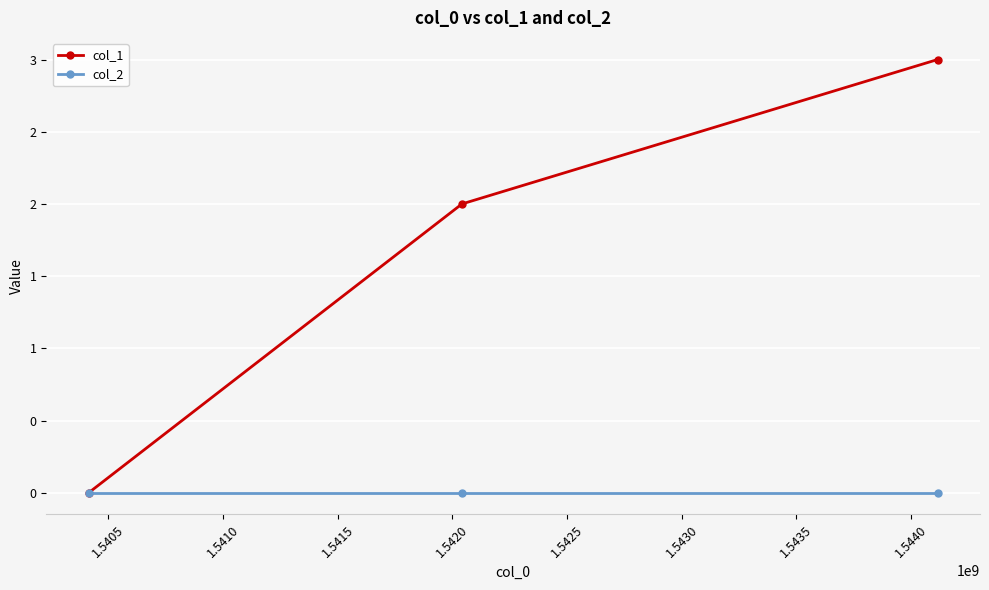

Is this an area chart (filled region under the line)?

No